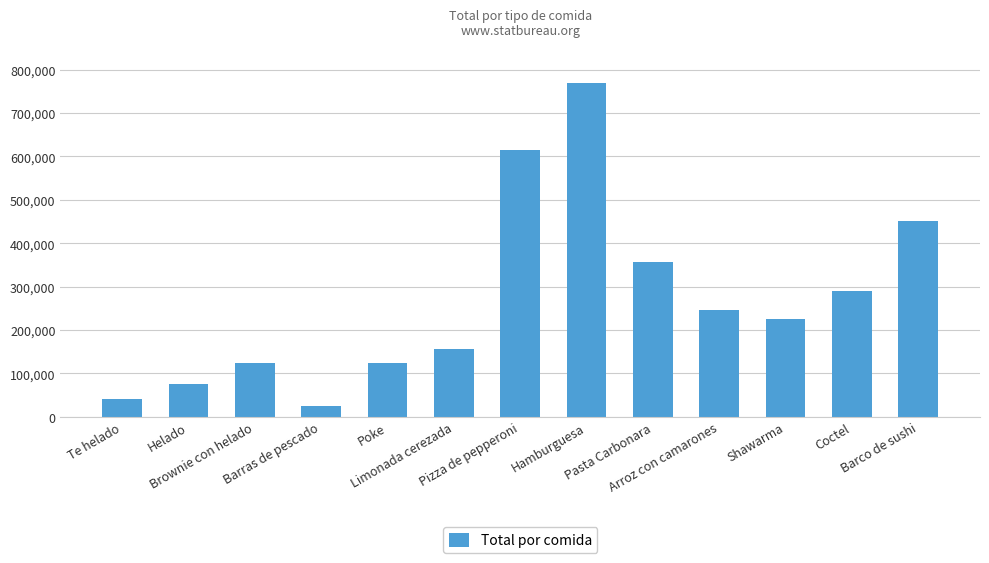

Does the chart contain stacked bars?

No